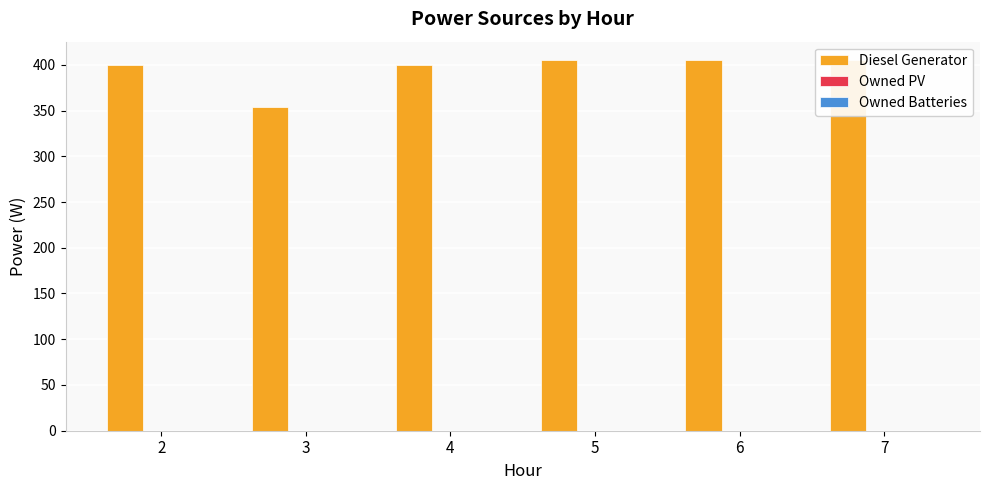

Does the chart contain any negative values?

No